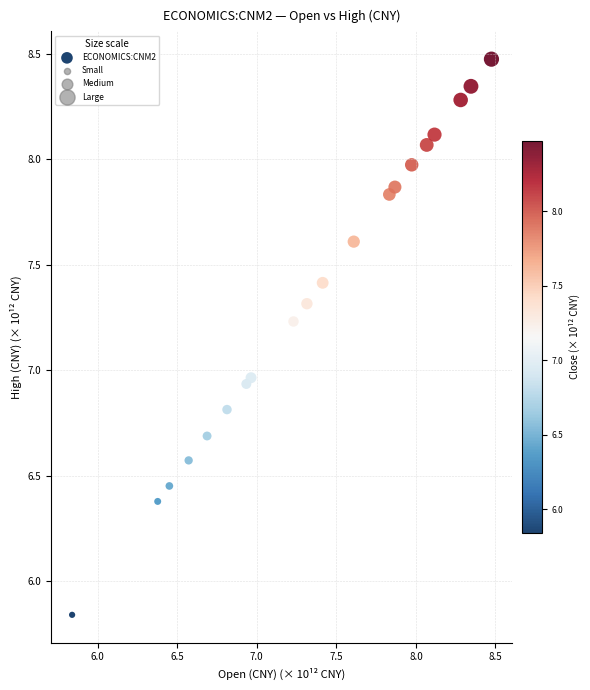

What is the range of Y values (max minus min)?

2.6